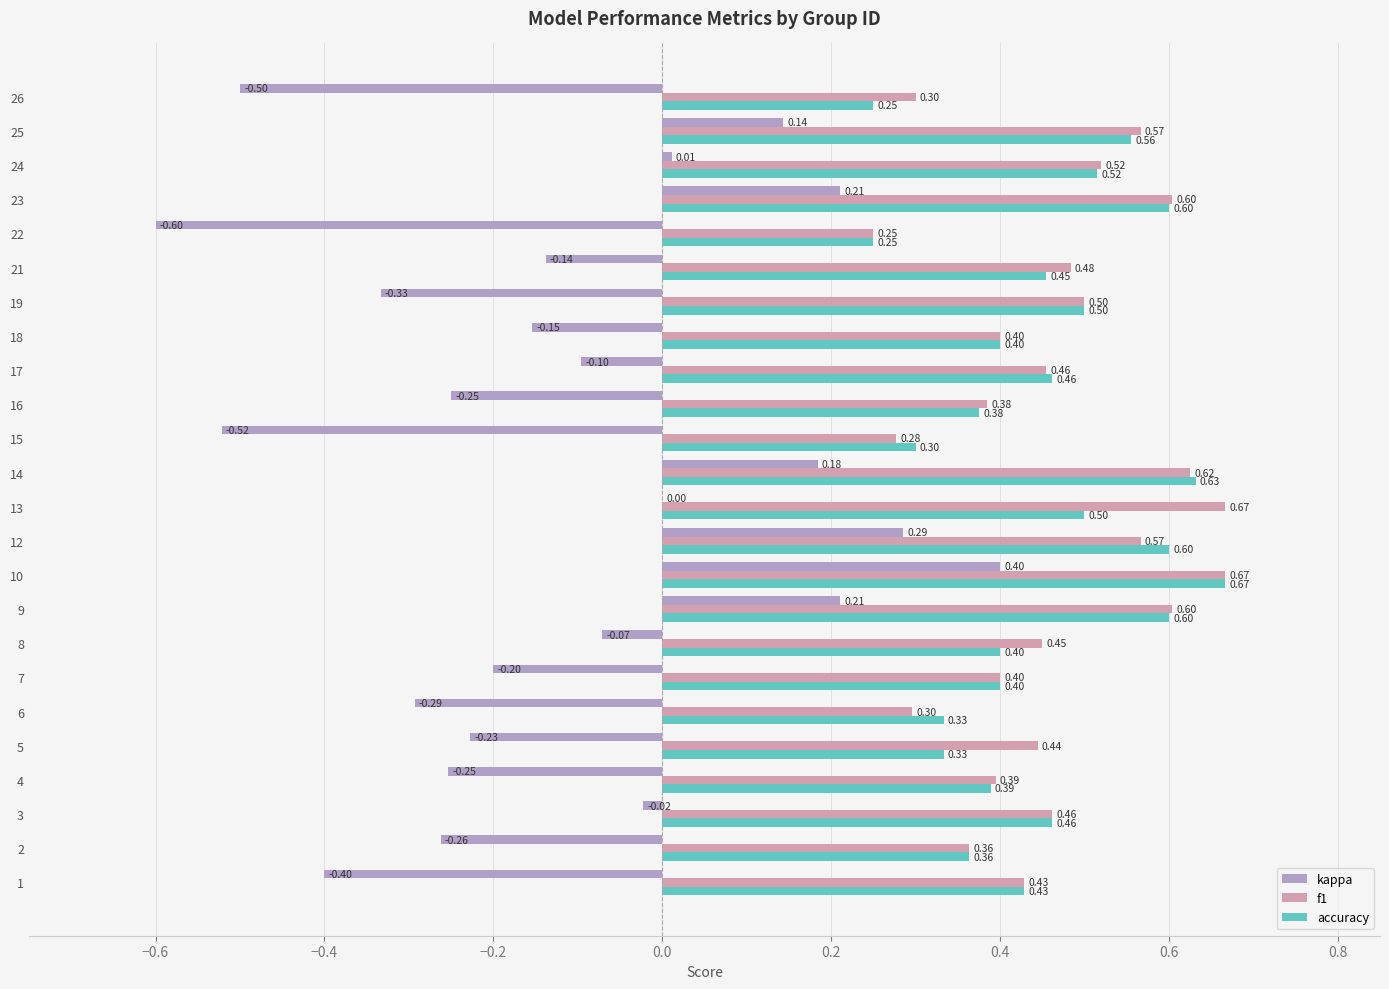

At which category is the sum across all series the highest?

10